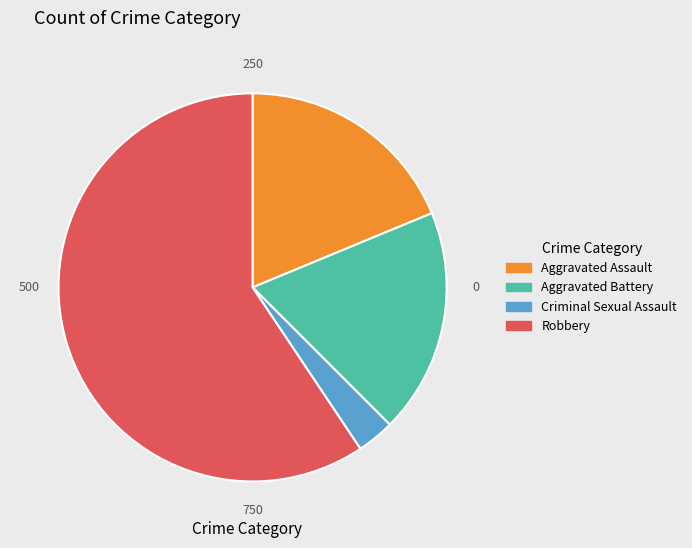

Is there any slice that represents more than half of the pie?

Yes